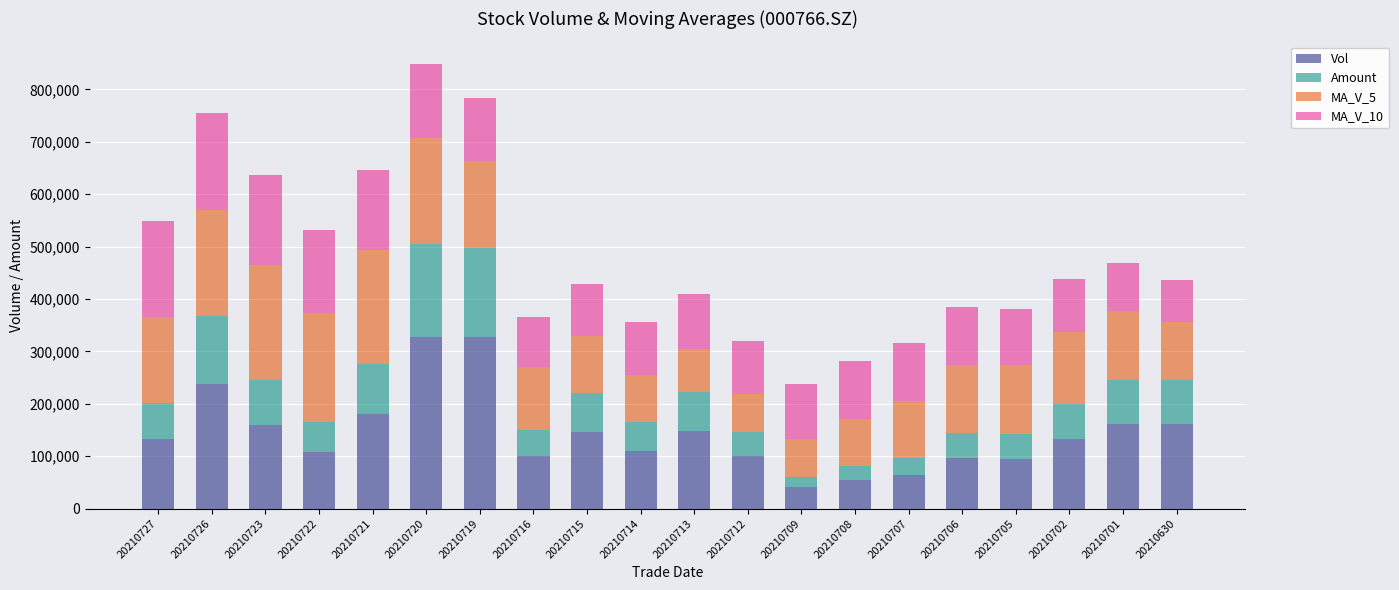

How many data points does each series have?

20